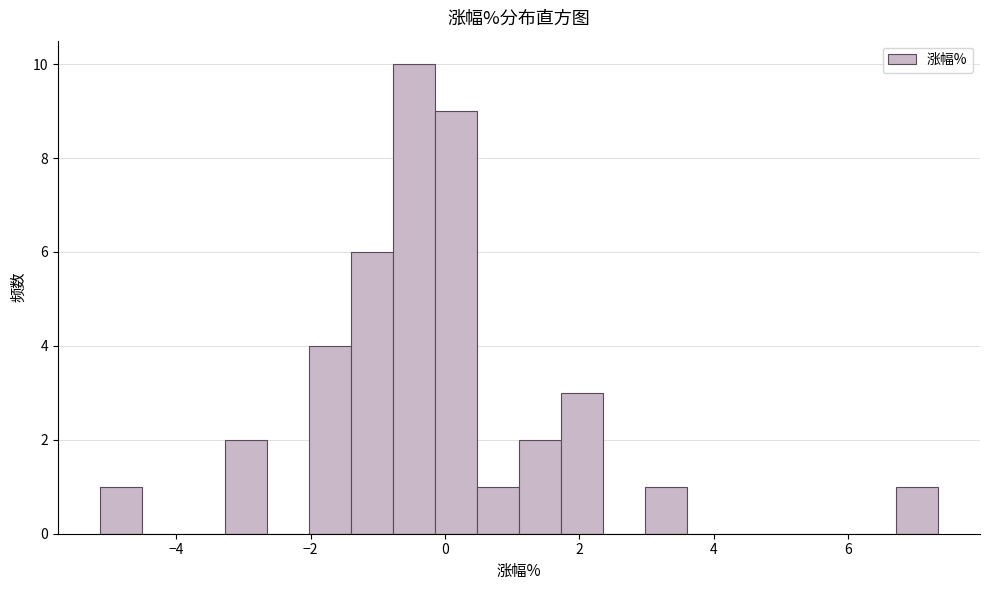

Read against the x-axis, roughly where is the centre of the tallest bar?

-0.4